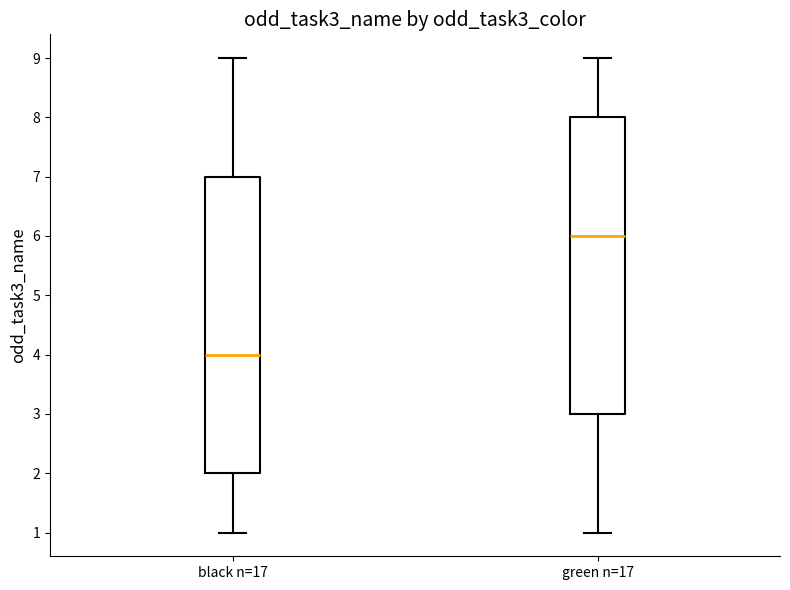

Reading left to right, read every box against the y-axis: the position of its median line, the range the box covers, and the ends of its whiskers. The values are not printed on the chart, so give them approximately, as read against the axis.

black n=17: median 4, box 2 to 7, whiskers 1 to 9
green n=17: median 6, box 3 to 8, whiskers 1 to 9